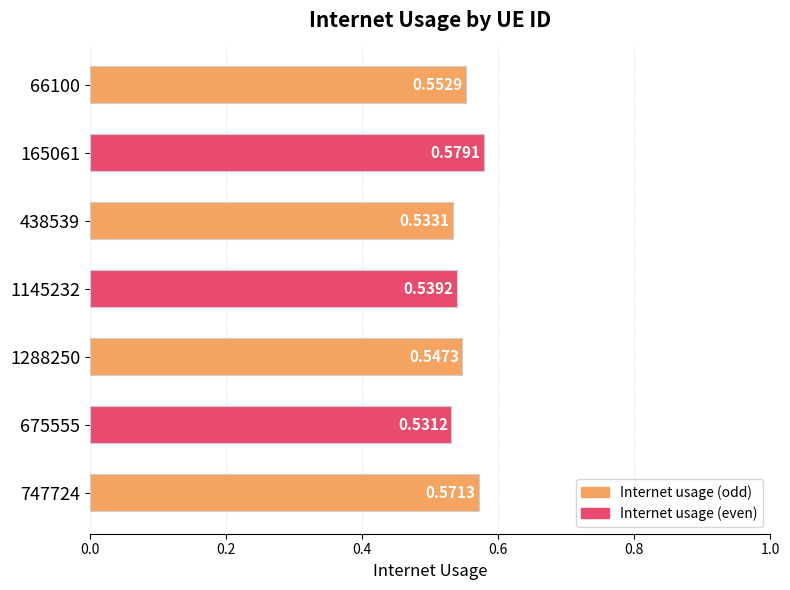

What is the sum of all values?

3.9